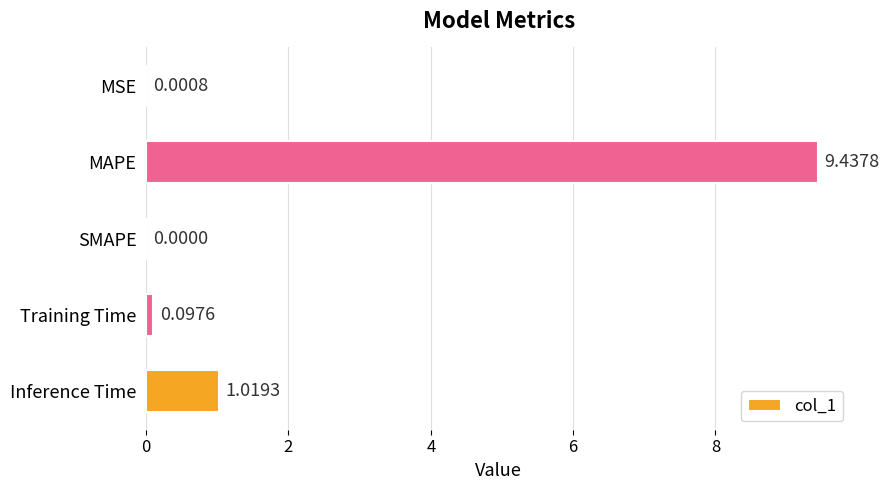

Where is the data nearest to the value 4?

Inference Time